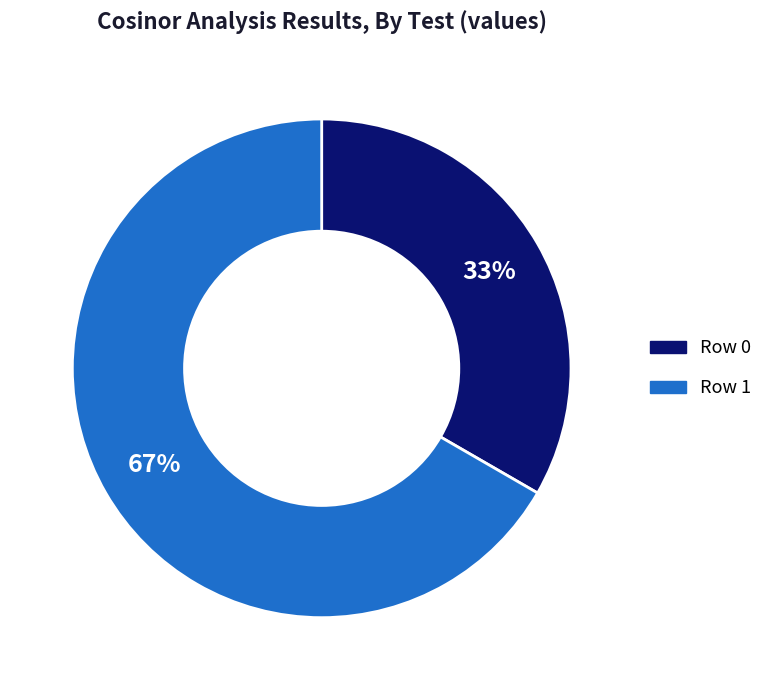

To the nearest percent, what portion does Row 1 represent?

67%